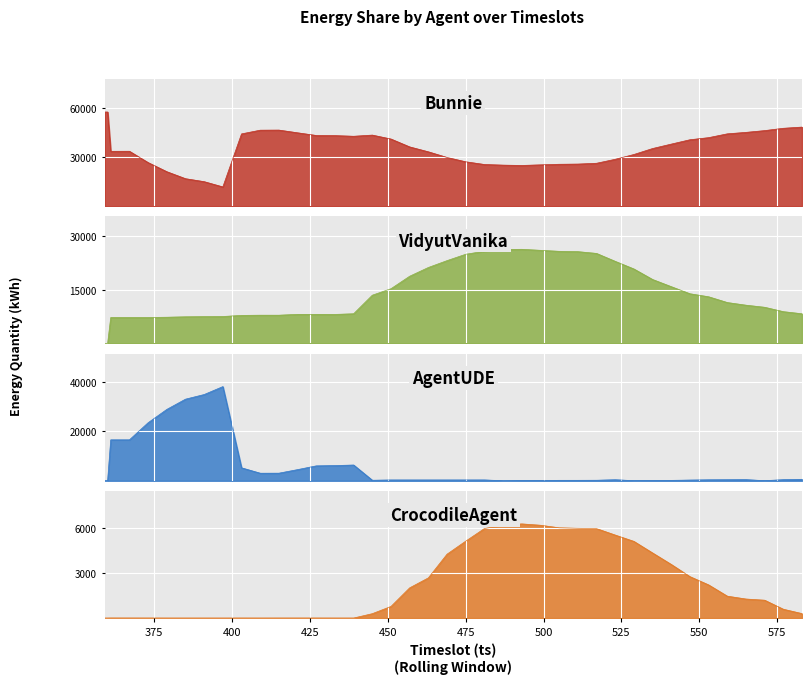

True or false: CrocodileAgent and Bunnie cross at least once.

False